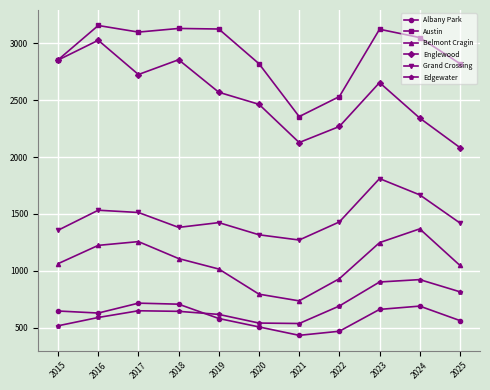

Which series has the largest total across all categories?

Austin